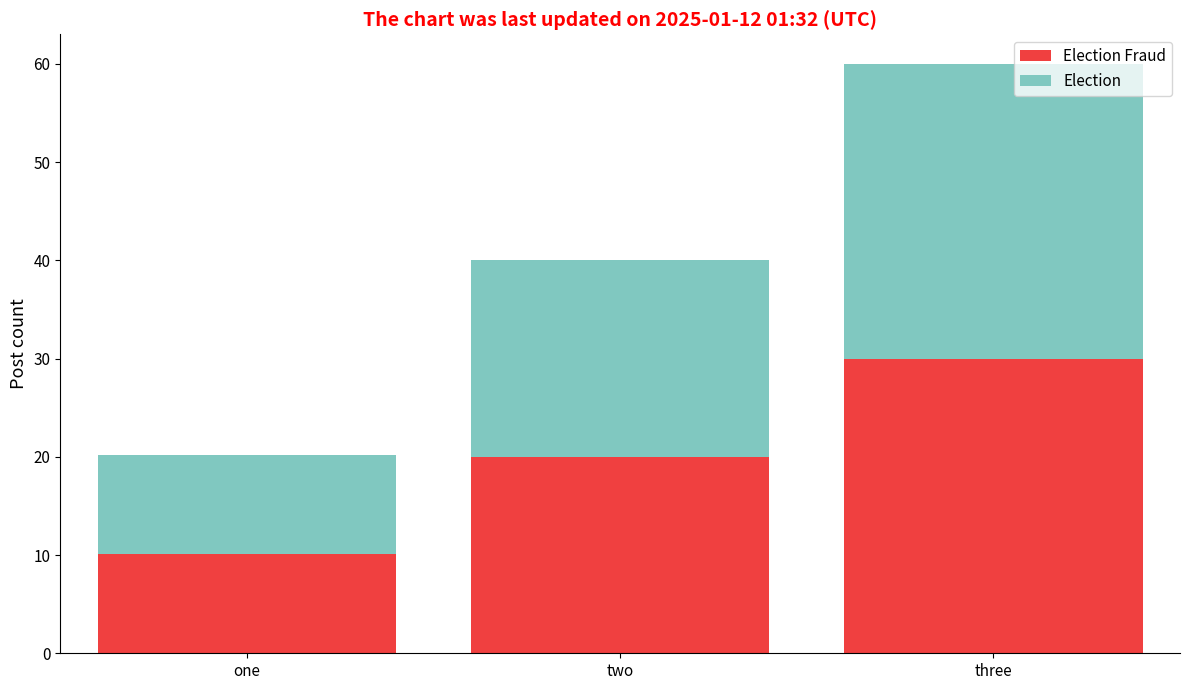

What is the total value across all series at three?

60.0